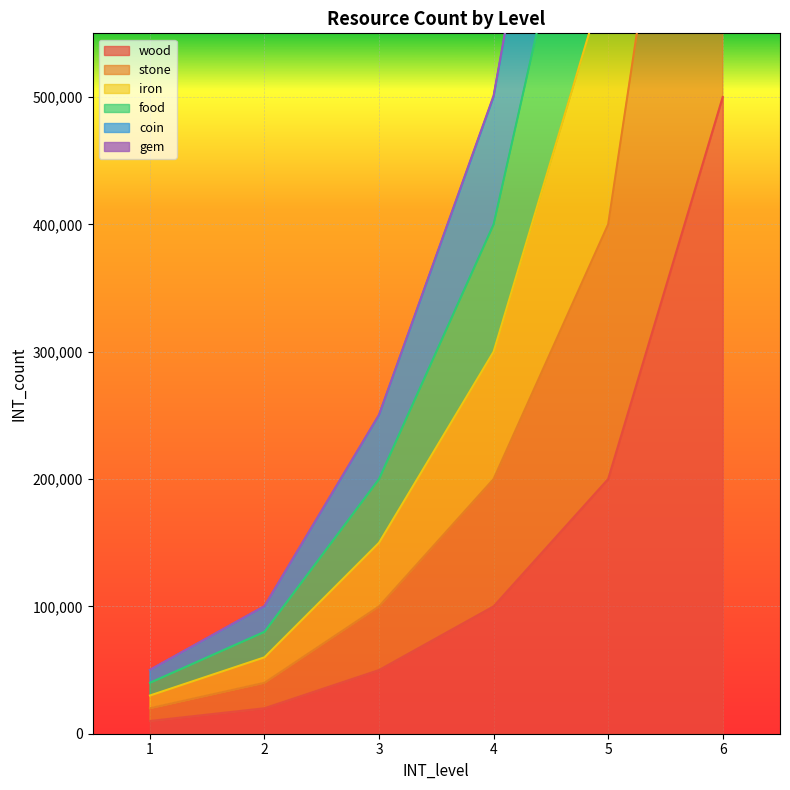

How many data points in coin are less than 400000?

3